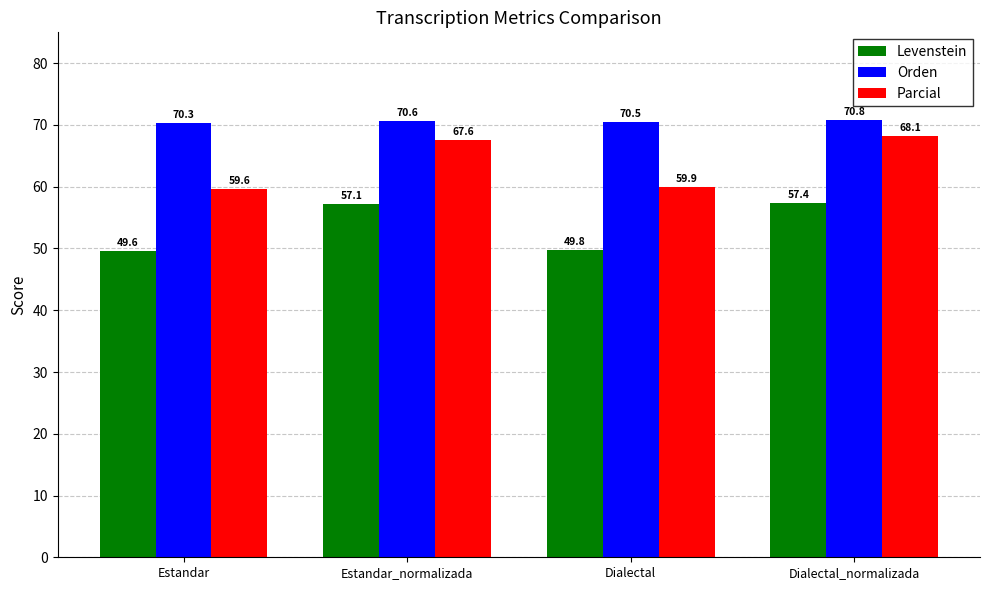

At which category is the sum across all series the highest?

Dialectal_normalizada